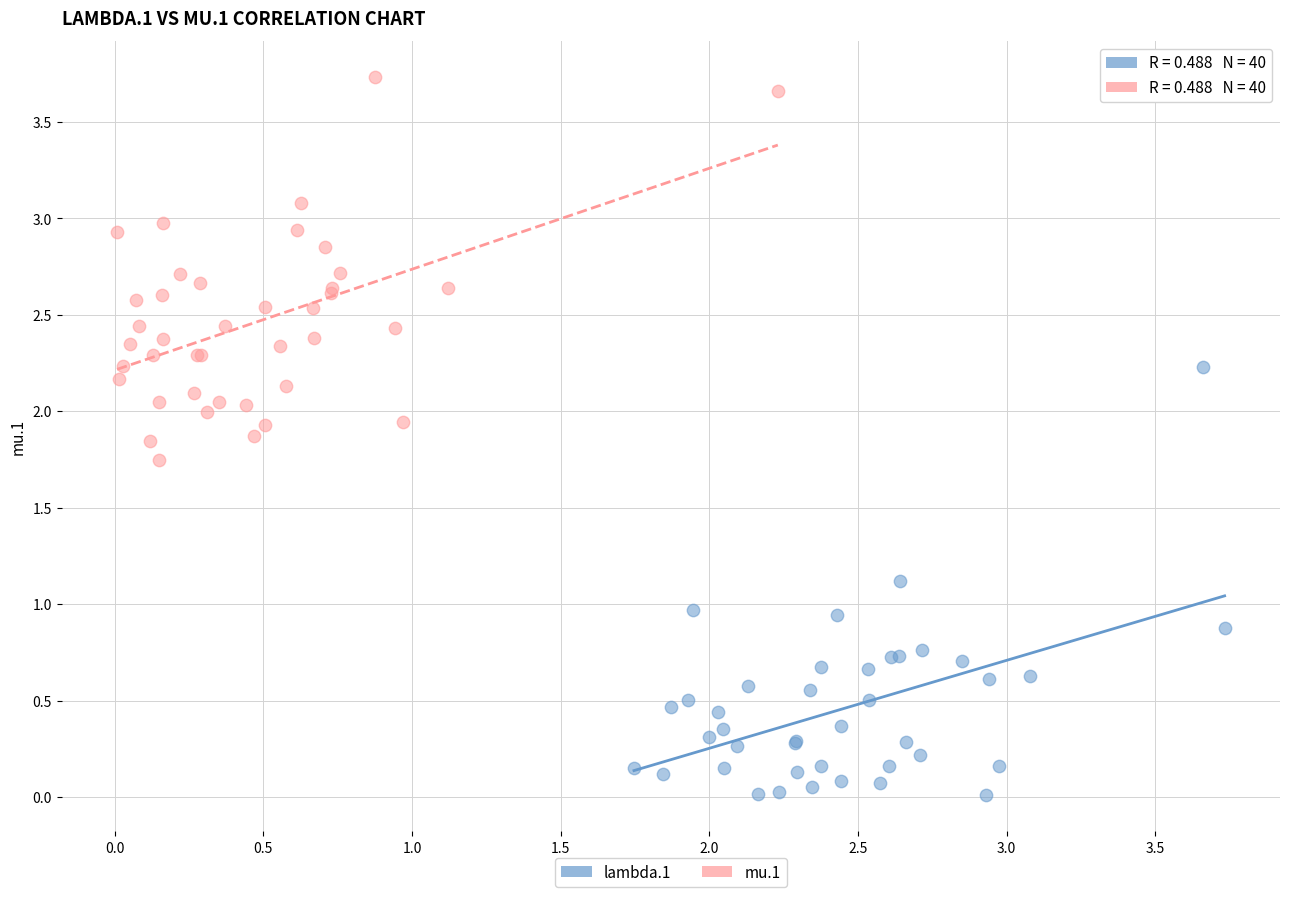

What are all the series names shown in the legend?

lambda.1, mu.1